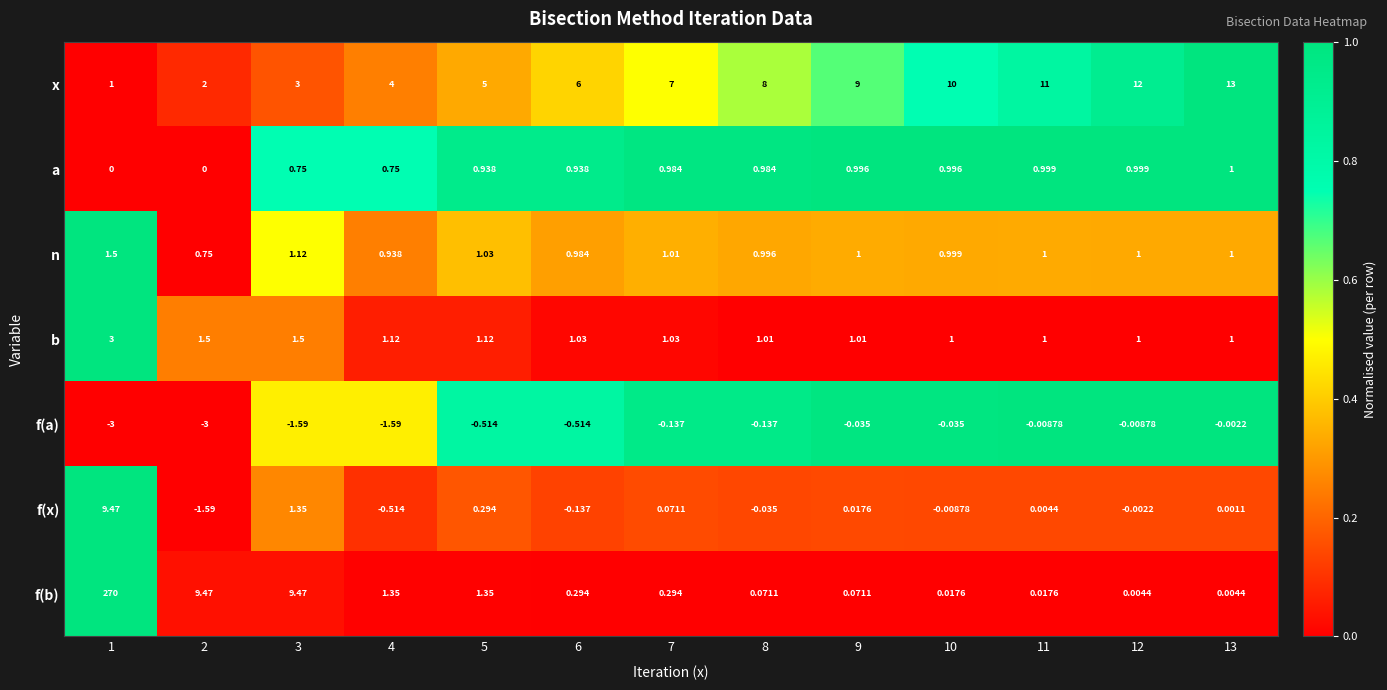

Which series changed the most between 8 and 12?

x